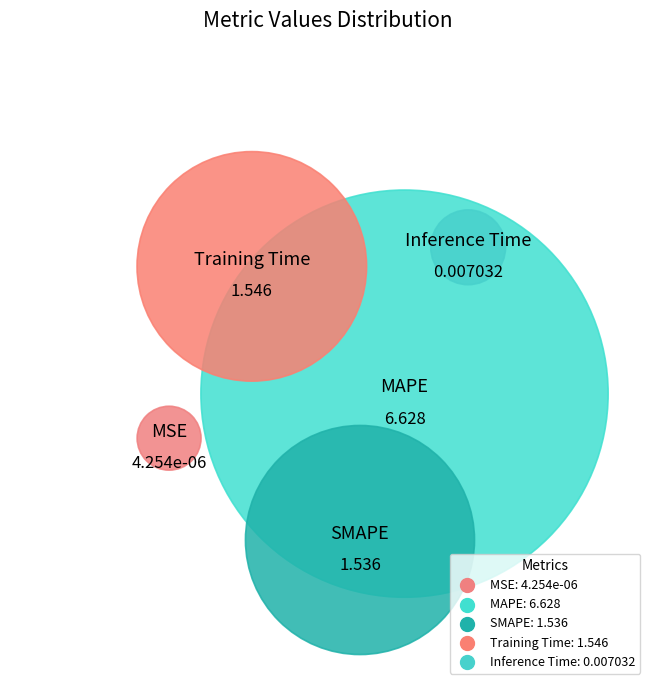

How many segments does this pie chart have?

5